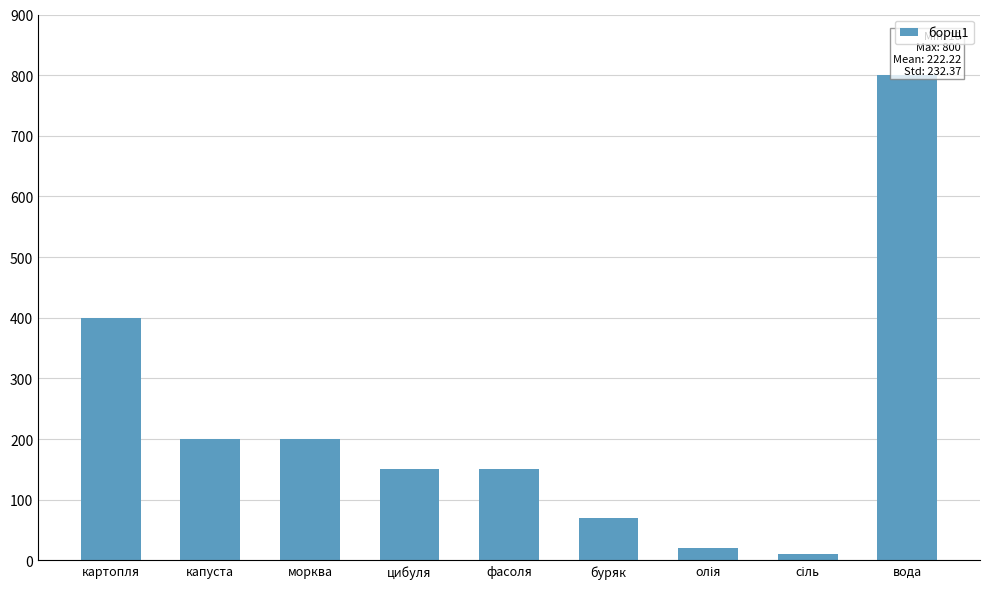

What is the greatest value displayed?

800